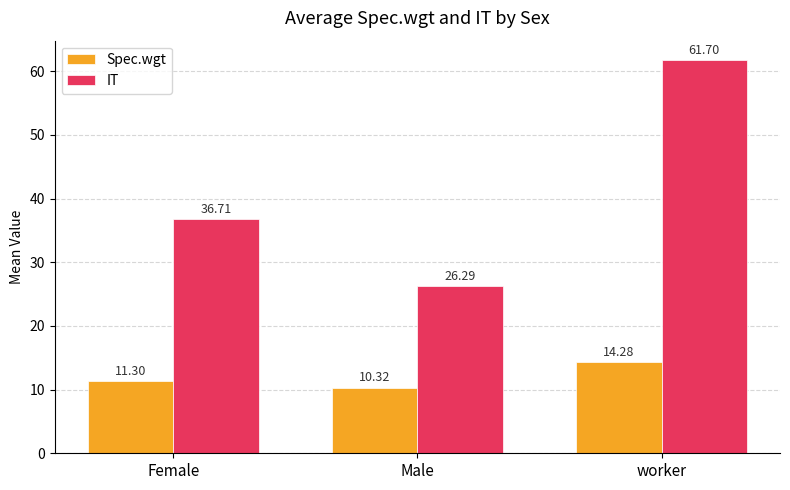

Which series has the largest total across all categories?

IT